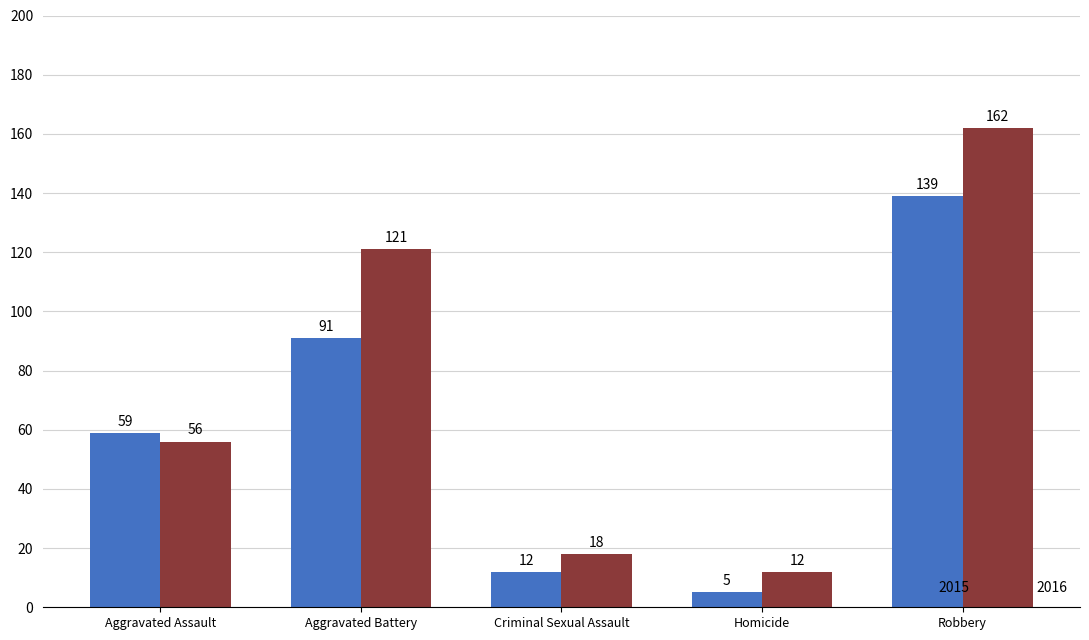

List the series in order of their peak value, highest first.

2016, 2015